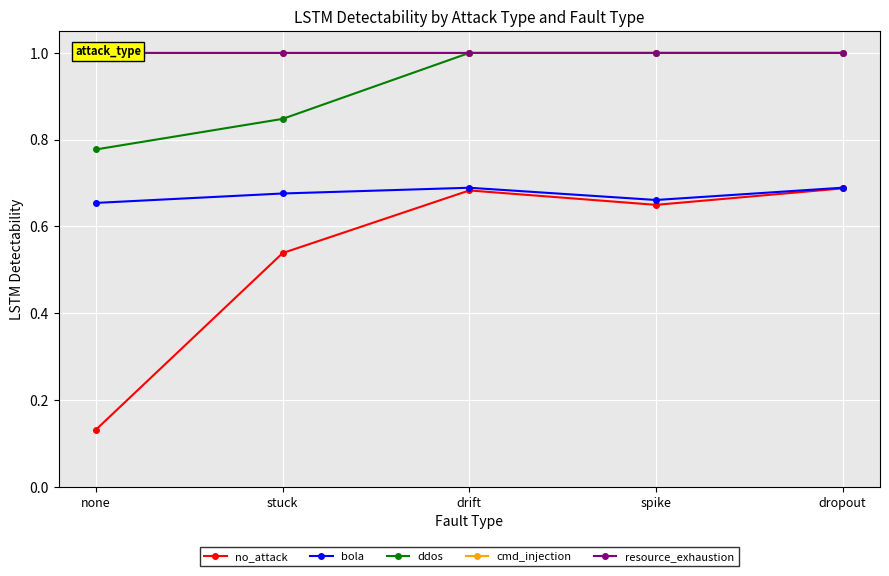

Which series has the largest total across all categories?

cmd_injection